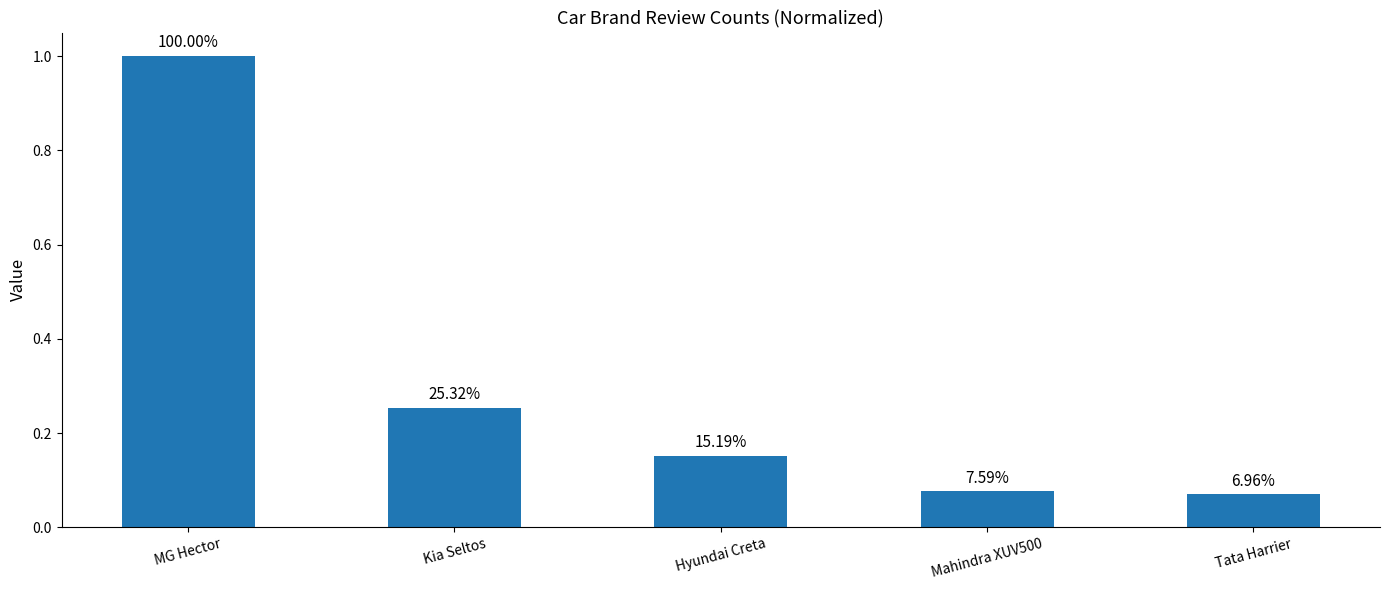

What is the smallest value displayed?

0.1